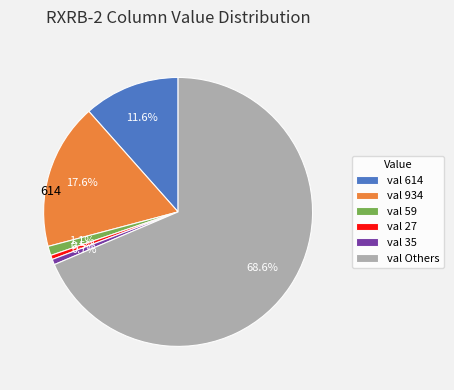

How many segments does this pie chart have?

6